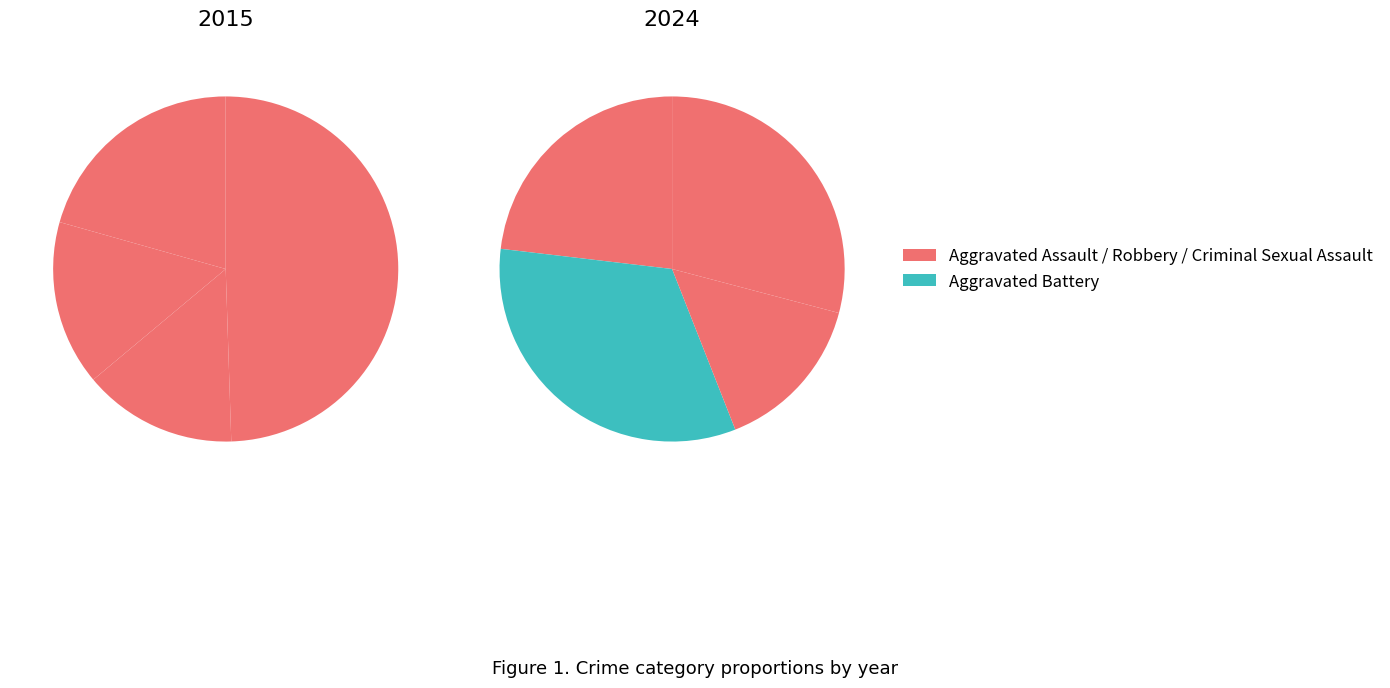

To the nearest percent, what is the average slice percentage?

25%